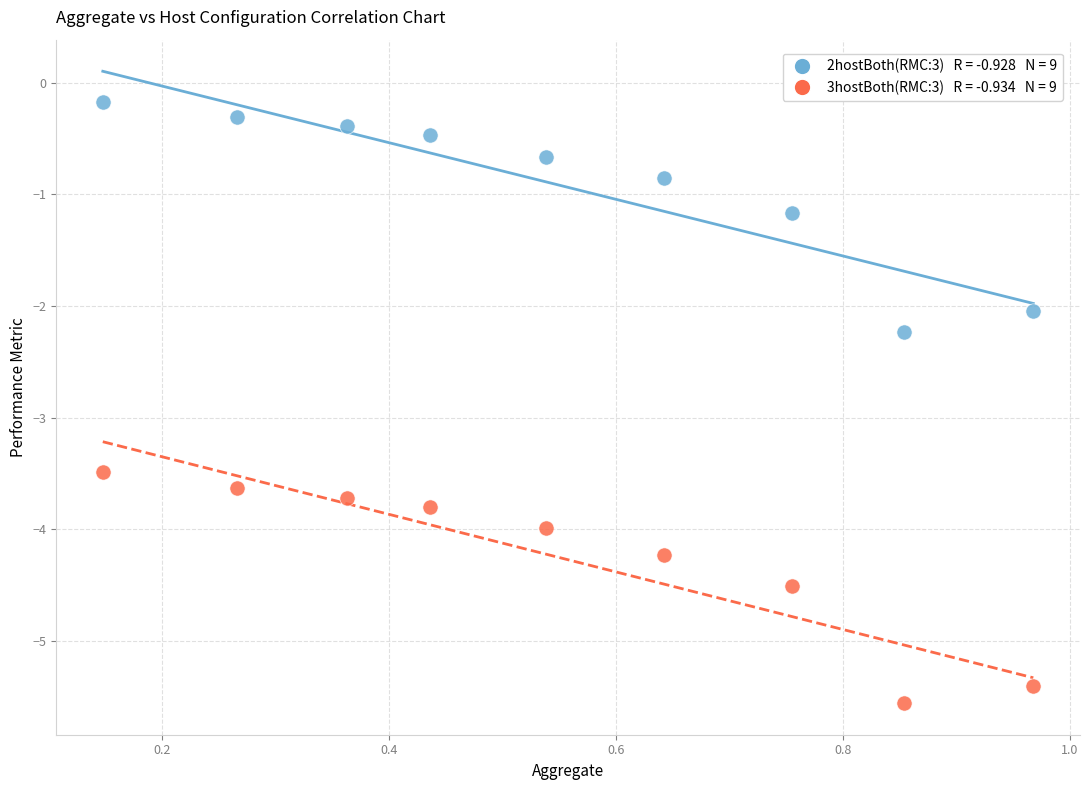

Across all data points, what is the range of Y values (max minus min)?

5.4